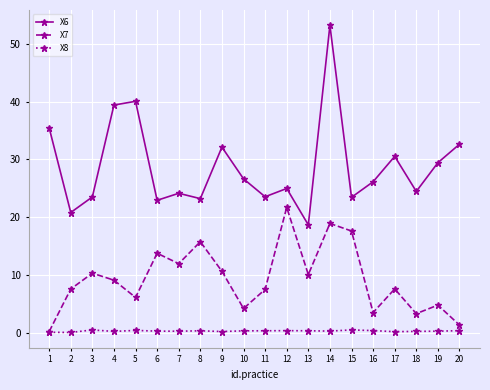

True or false: X8 has more than 0 points higher than both neighbors.

True